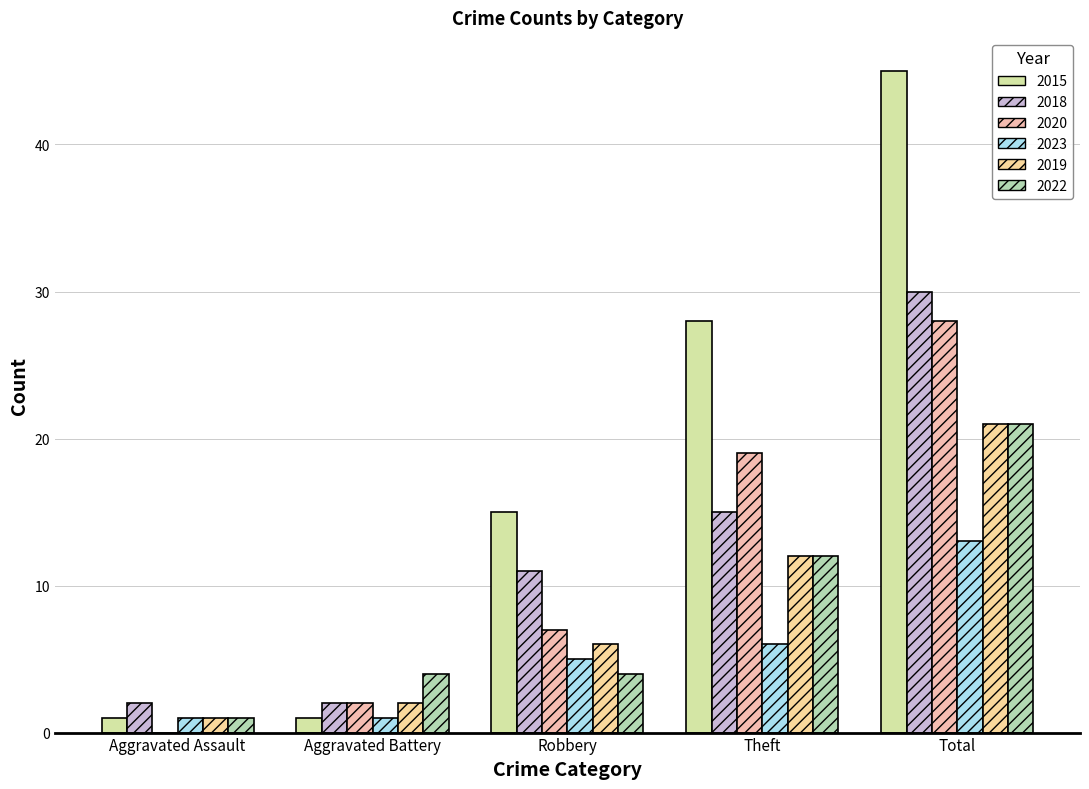

List the labels in order of 2018 value, smallest first.

Aggravated Assault, Aggravated Battery, Robbery, Theft, Total